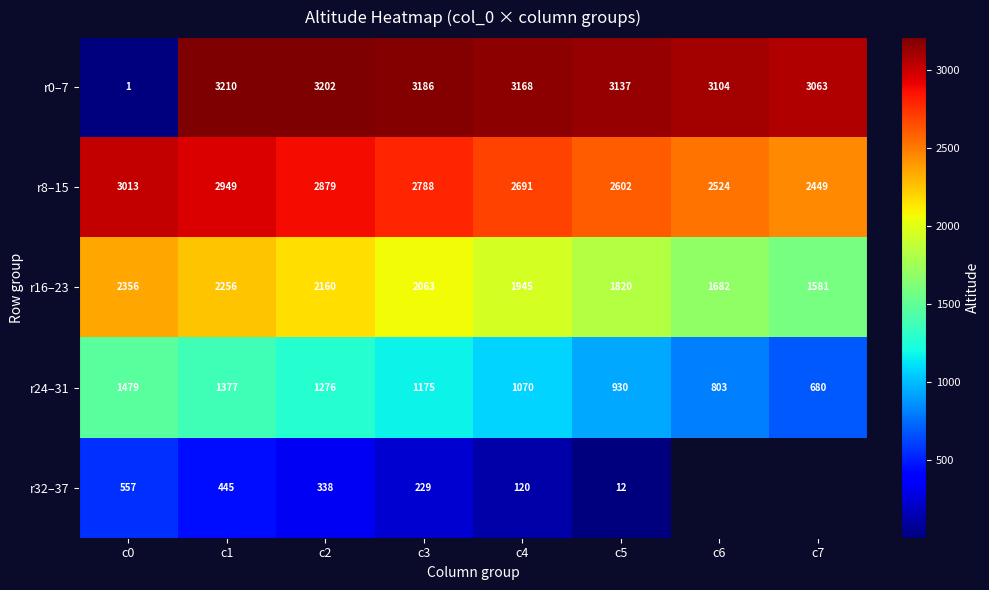

What is the difference between the r24–31 values at c4 and c2?

206